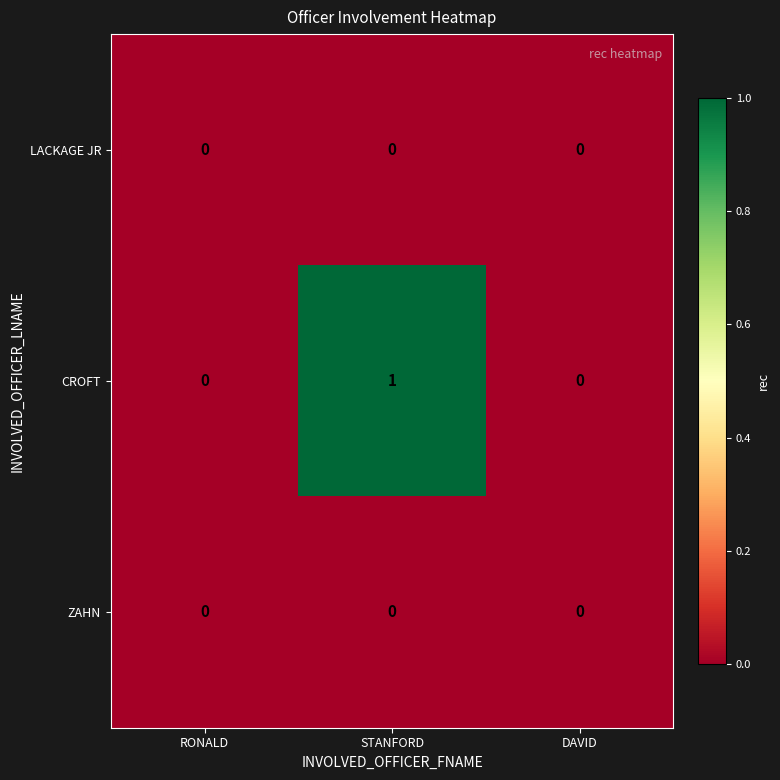

Which series has the largest total across all categories?

CROFT